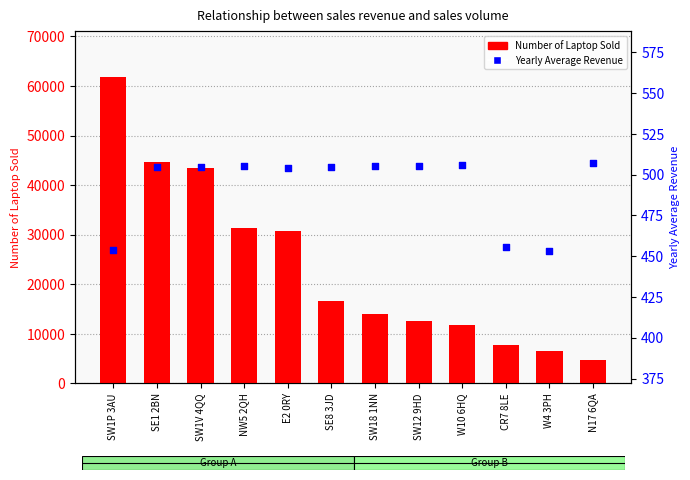

What are all the series names shown in the legend?

Number of Laptop Sold, Yearly Average Revenue